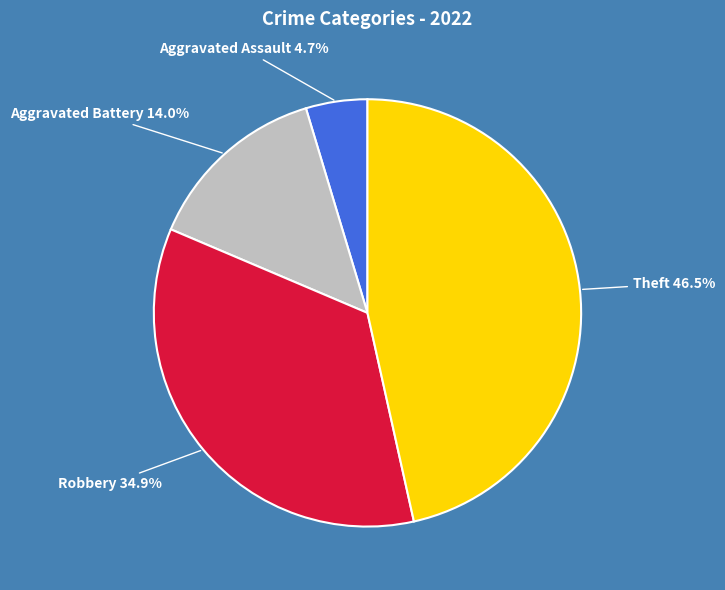

Which slice is the largest?

Theft